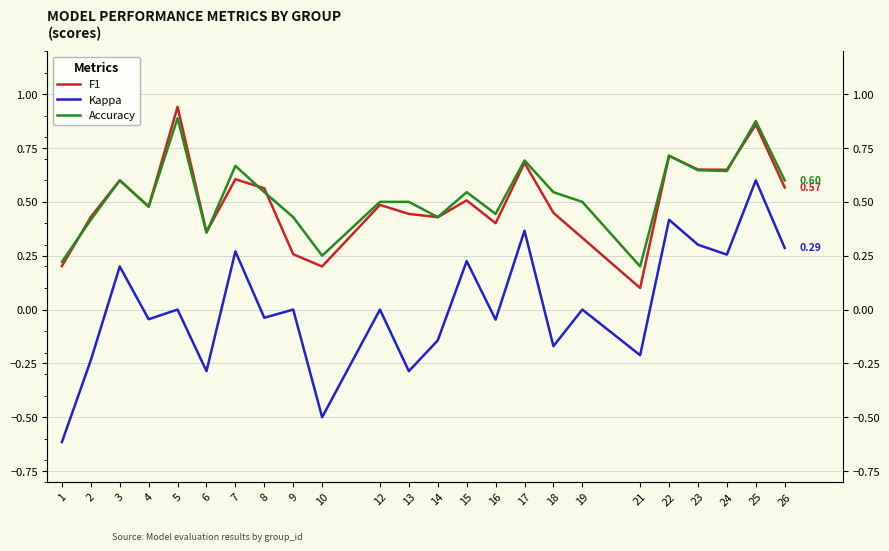

Is it true that Kappa equals -0.0 at 8?

True